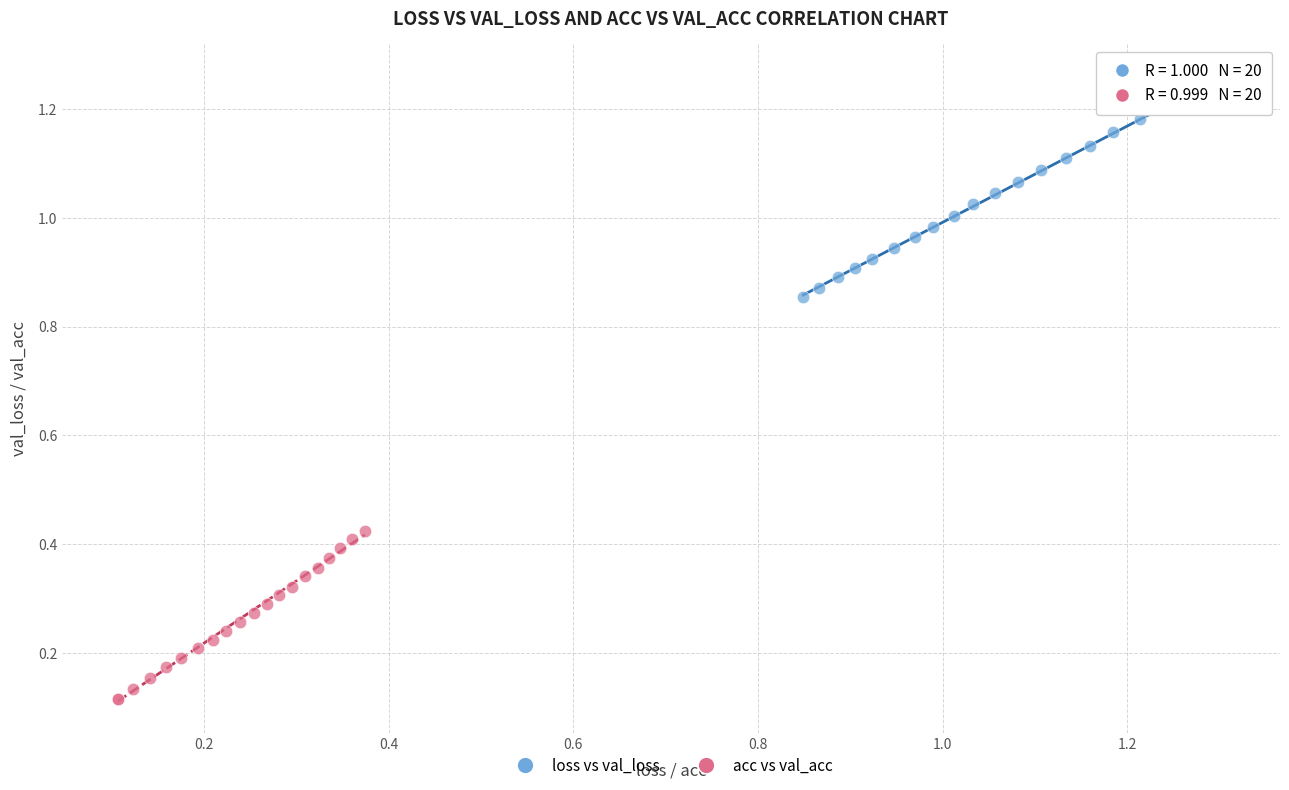

Which series reaches the minimum Y coordinate?

acc vs val_acc